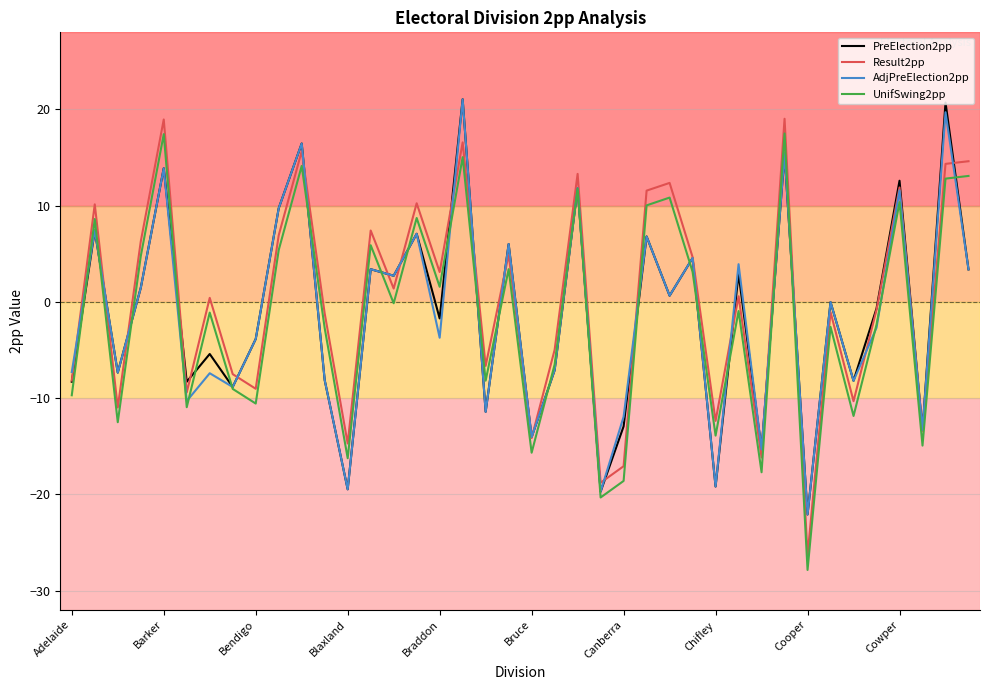

What is the smallest value displayed?

-27.9